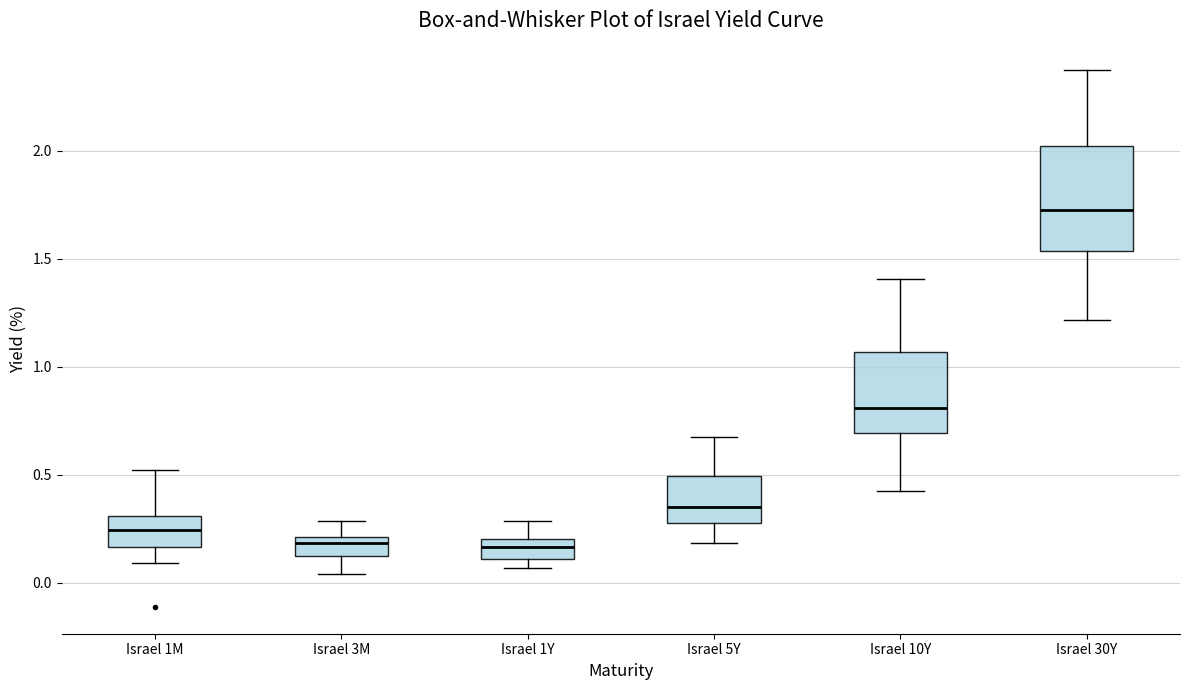

Where is the lower edge of the box for Israel 3M on the y-axis? The values are not printed on the chart, so give them approximately, as read against the axis.

0.10